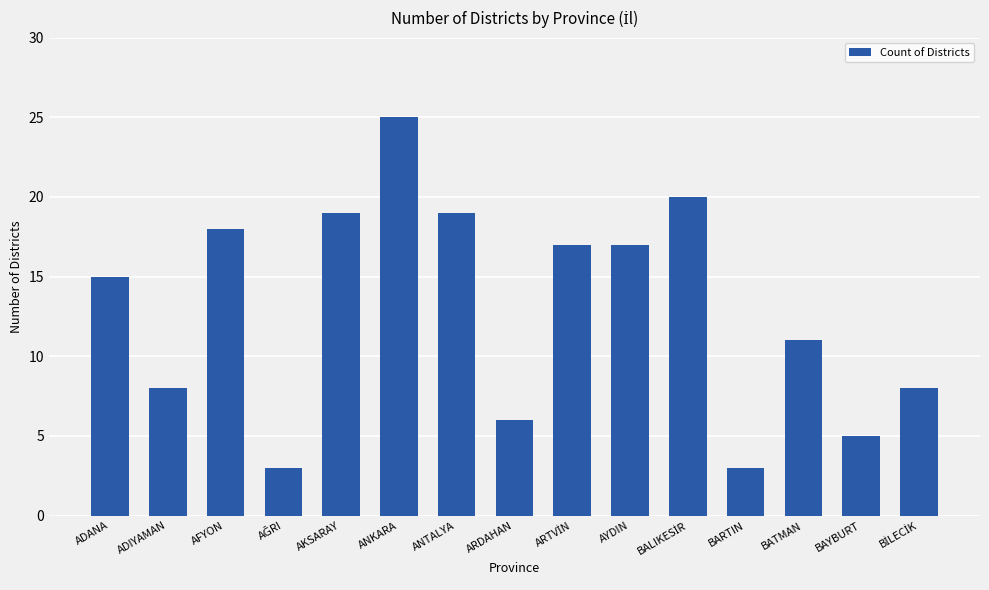

What position from the left is AKSARAY?

5